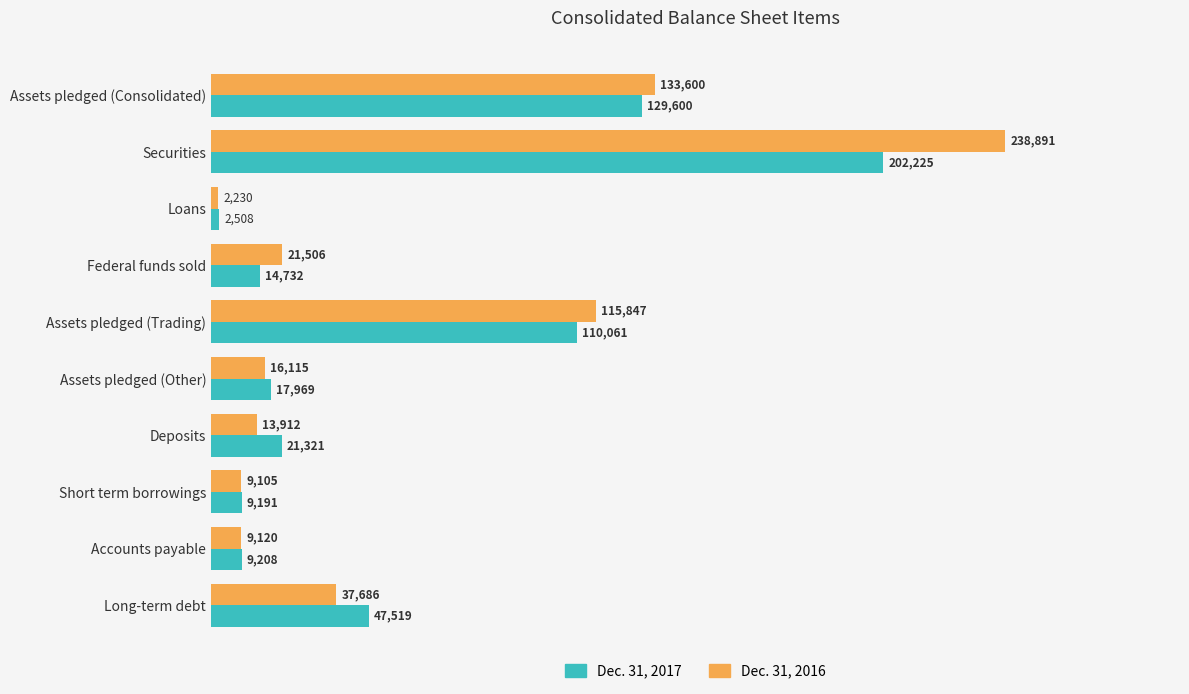

What is the greatest value displayed?

238891